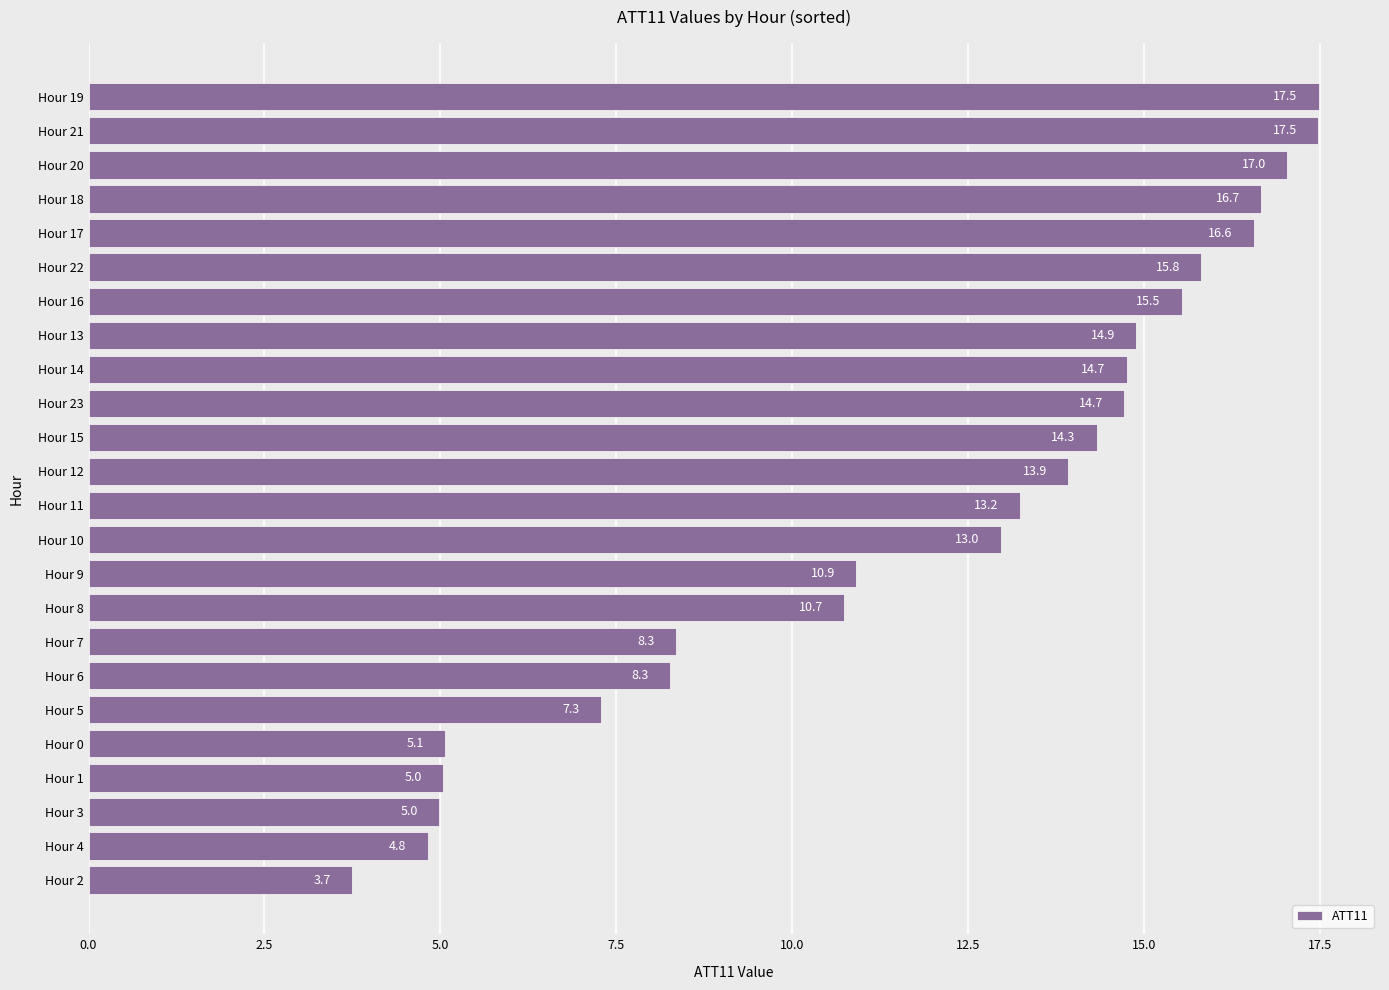

The value at Hour 4 is 4.8. True or false?

True